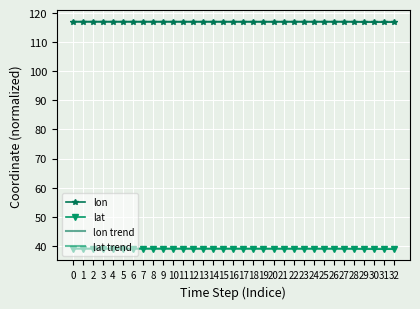

Is this an area chart (filled region under the line)?

No